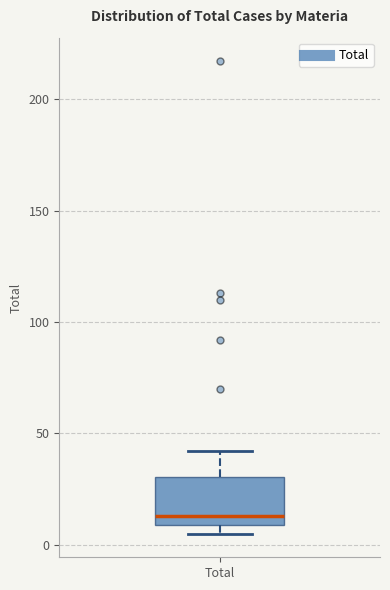

Transcribe this box plot: give where the median line is, the range the box spans, and where the two whiskers end, as read against the y-axis. The values are not printed on the chart, so give them approximately, as read against the axis.

median 15, box 10 to 30, whiskers 5 to 40